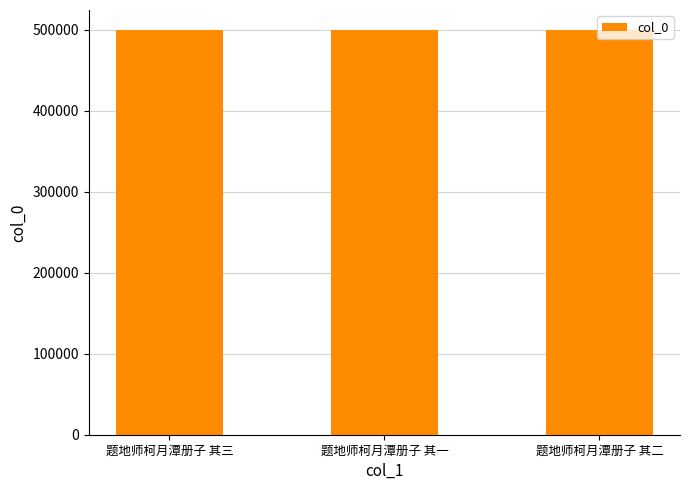

How many data points does each series have?

3